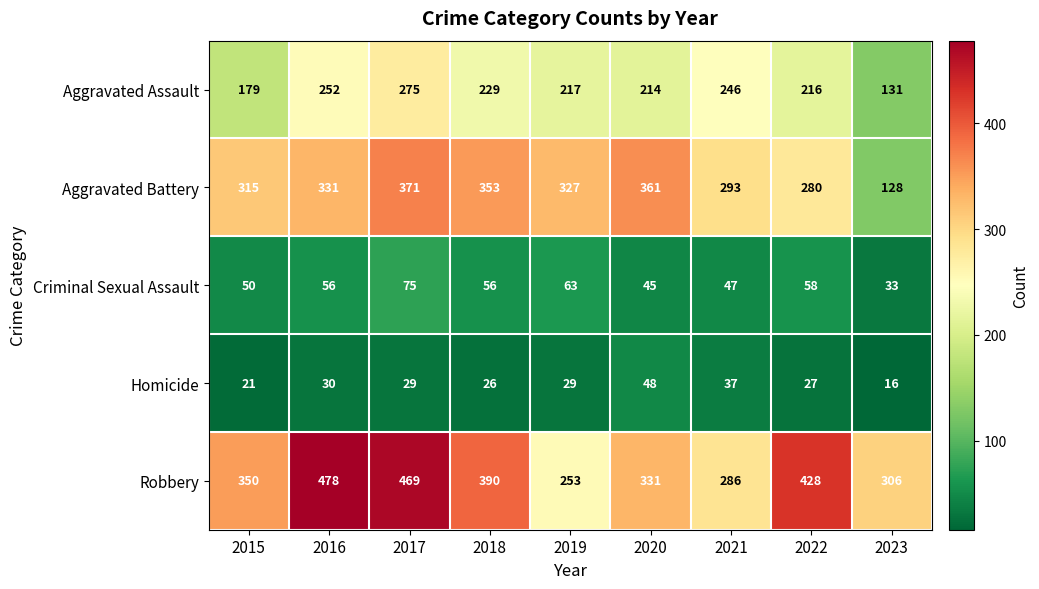

At which label does Aggravated Assault reach its minimum?

2023